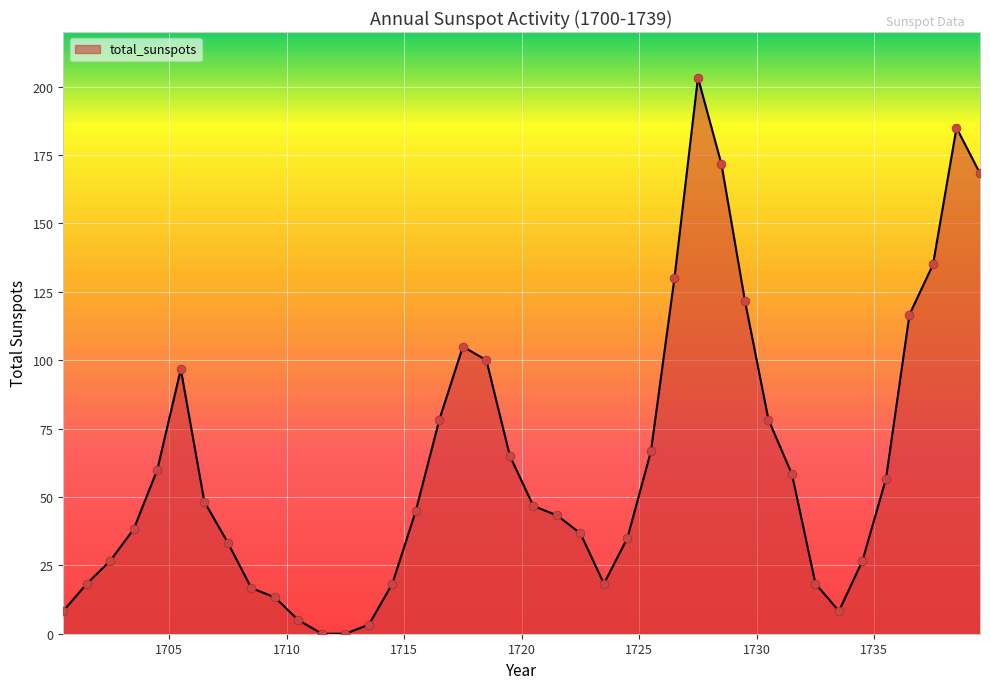

What is the difference between the maximum and minimum values?

203.3